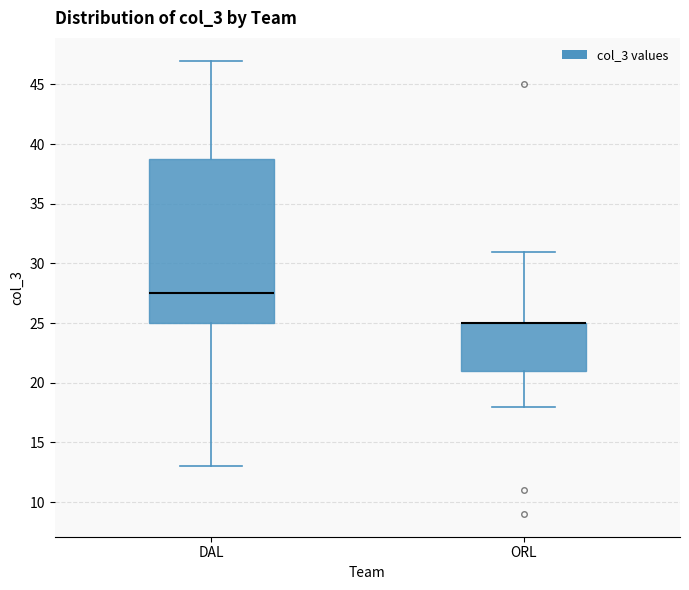

Reading left to right, read every box against the y-axis: the position of its median line, the range the box covers, and the ends of its whiskers. The values are not printed on the chart, so give them approximately, as read against the axis.

DAL: median 27.5, box 25.0 to 39.0, whiskers 13.0 to 47.0
ORL: median 25.0 (drawn on the box's upper edge), box 21.0 to 25.0, whiskers 18.0 to 31.0